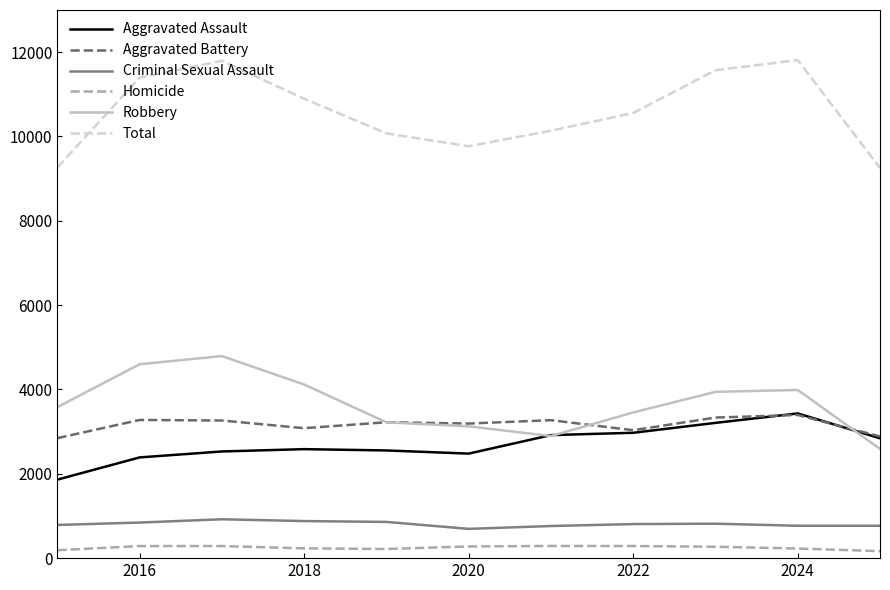

Which series has the widest spread of values?

Total